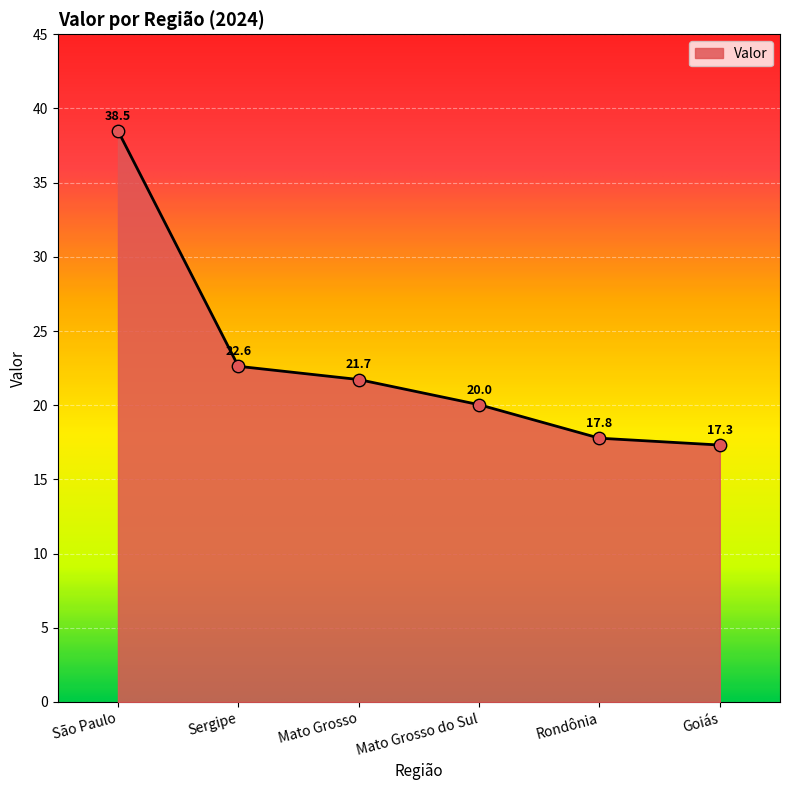

What is the change in value from Sergipe to Rondônia?

-4.8